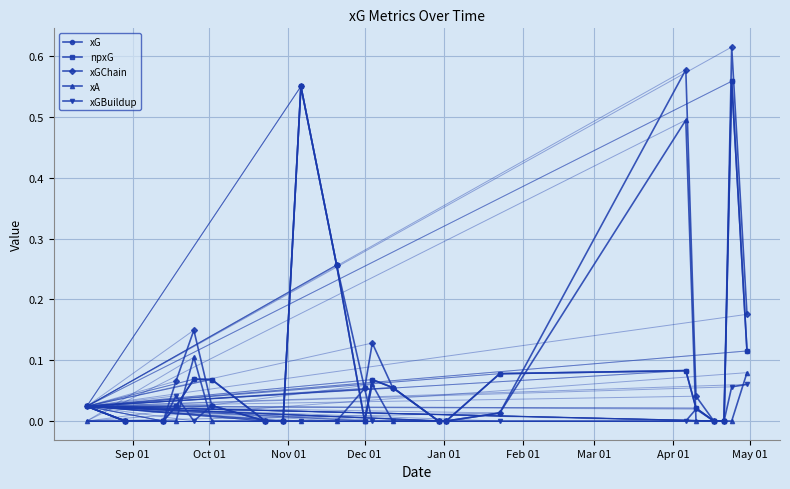

True or false: xA and xGChain intersect in this chart.

False